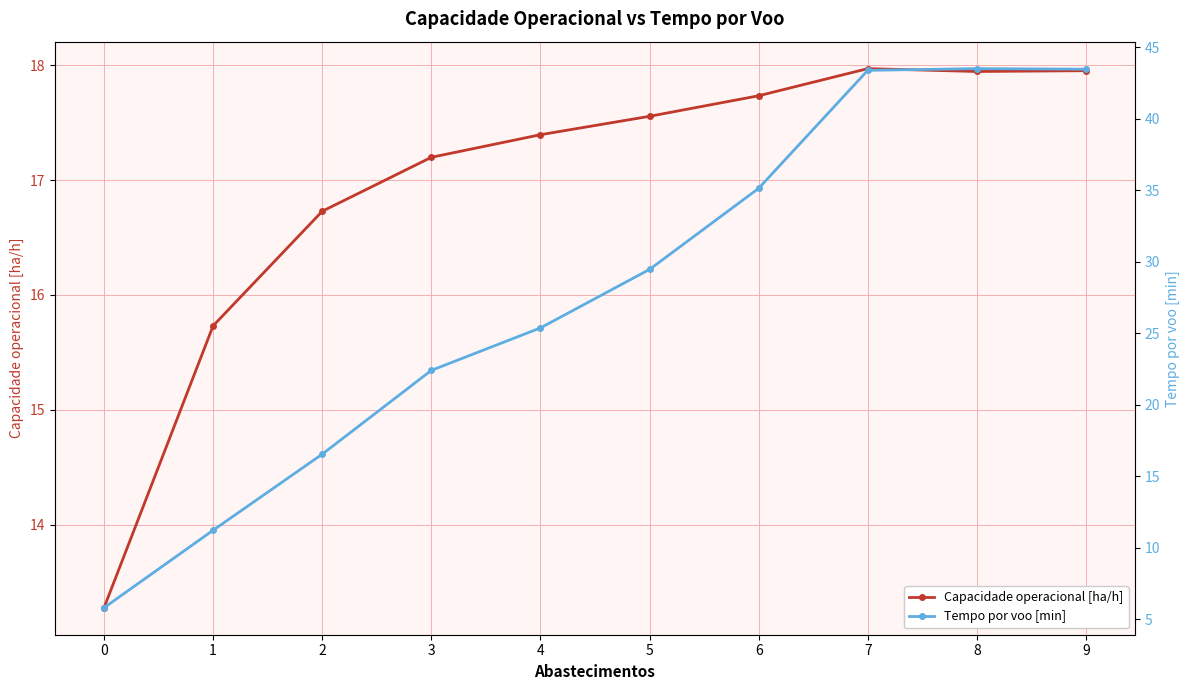

Reading left to right, transcribe all the data shown in this chart.

Capacidade operacional [ha/h]: 13.3	15.7	16.7	17.2	17.4	17.6	17.7	18.0	17.9	18.0
Tempo por voo [min]: 5.8	11.2	16.5	22.4	25.4	29.5	35.1	43.4	43.5	43.5